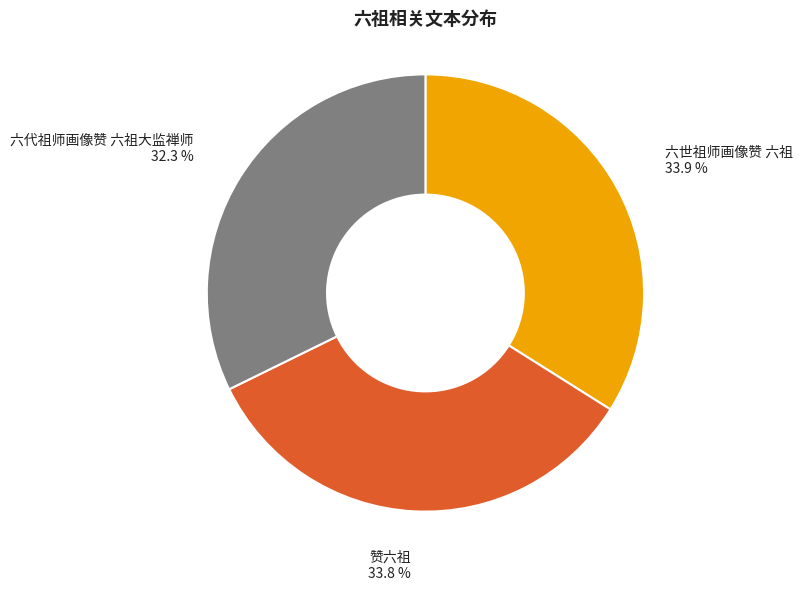

Is 赞六祖 the majority of the pie?

No